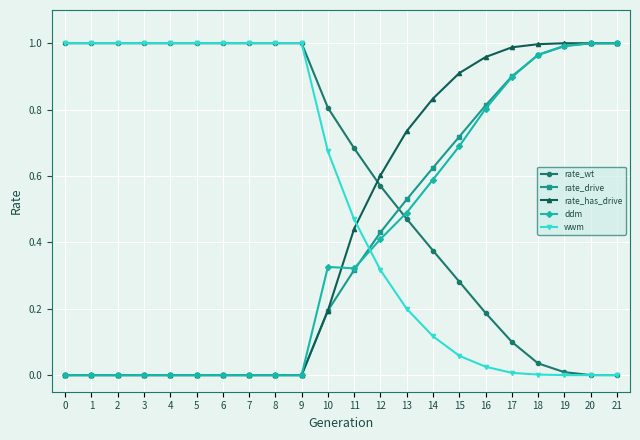

After their last crossing, which series has the higher values: rate_has_drive or rate_wt?

rate_has_drive